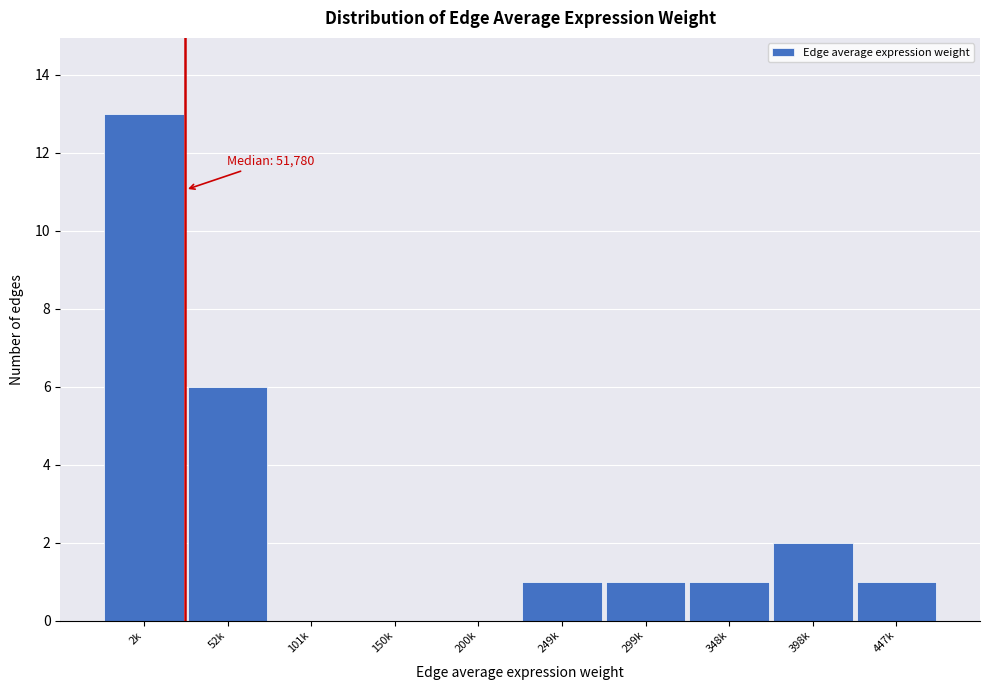

Reading right to left, extract all data points from this chart.

447k=1	398k=2	348k=1	299k=1	249k=1	200k=0	150k=0	101k=0	52k=6	2k=13